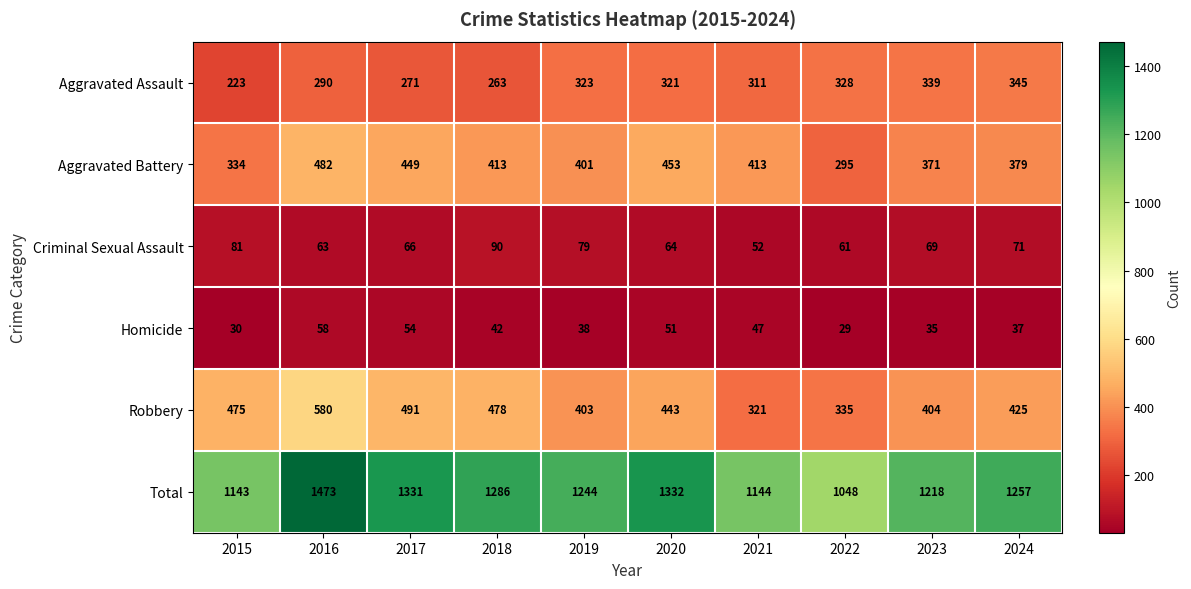

What is the spread (max minus min) of values at 2021?

1097